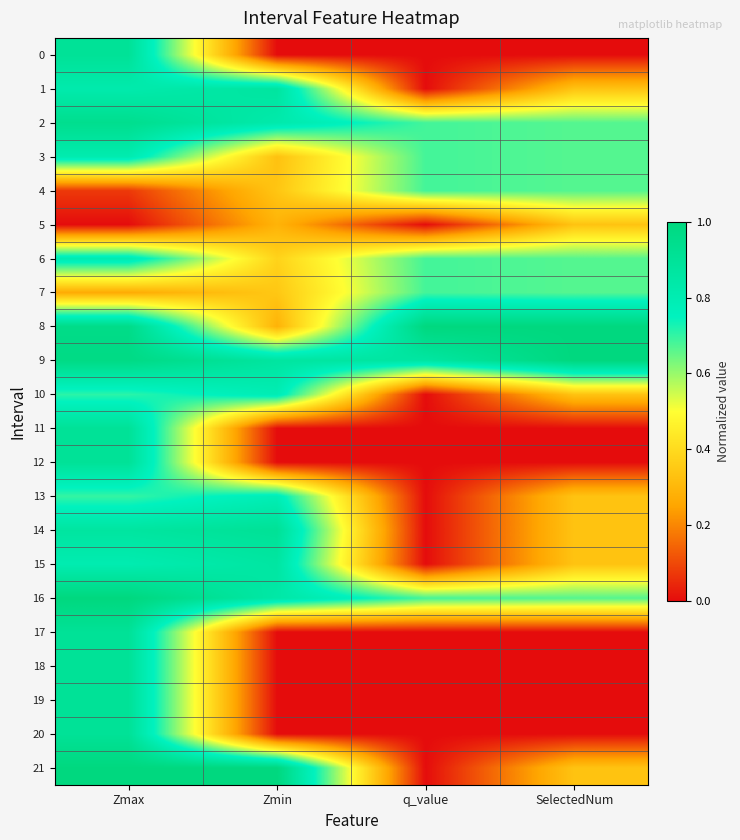

List the series in order of their peak value, highest first.

8, 9, 16, 21, 2, 14, 0, 11, 12, 17, 18, 19, 20, 1, 15, 3, 6, 10, 13, 4, 7, 5